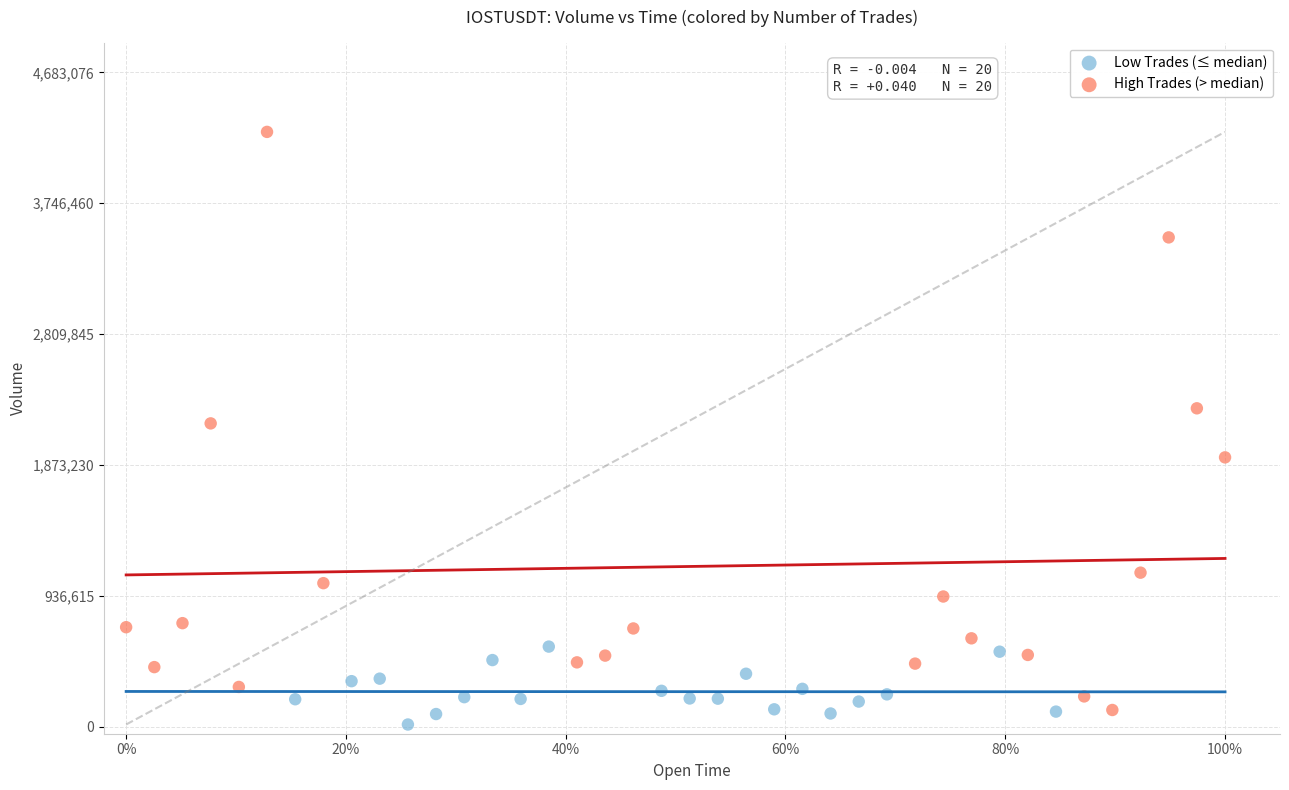

Which series has the widest spread of Y values?

High Trades (> median)